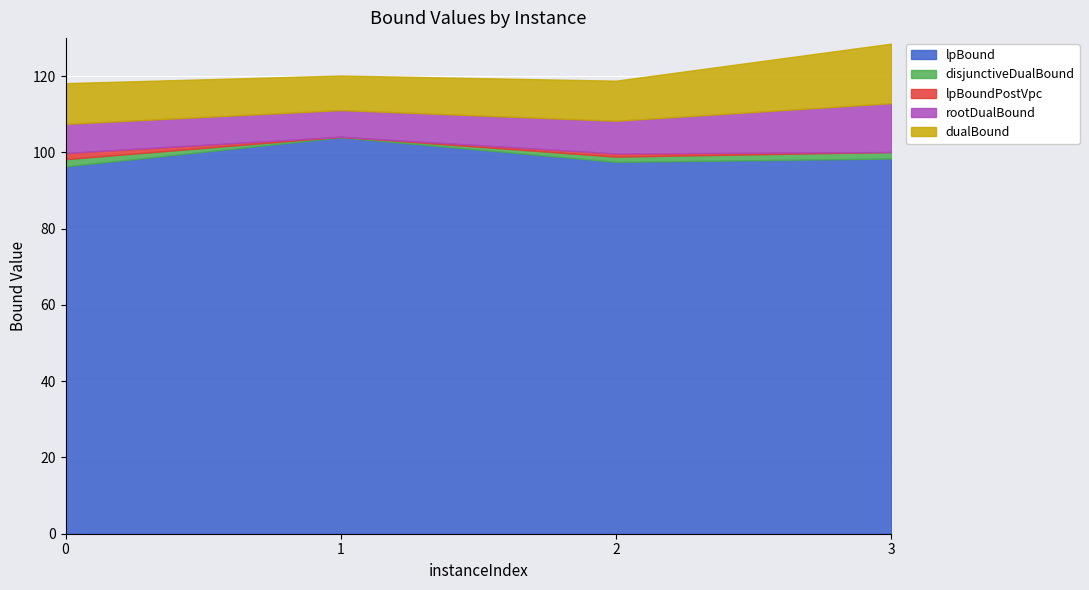

What is the lowest value of the lpBound series?

96.3